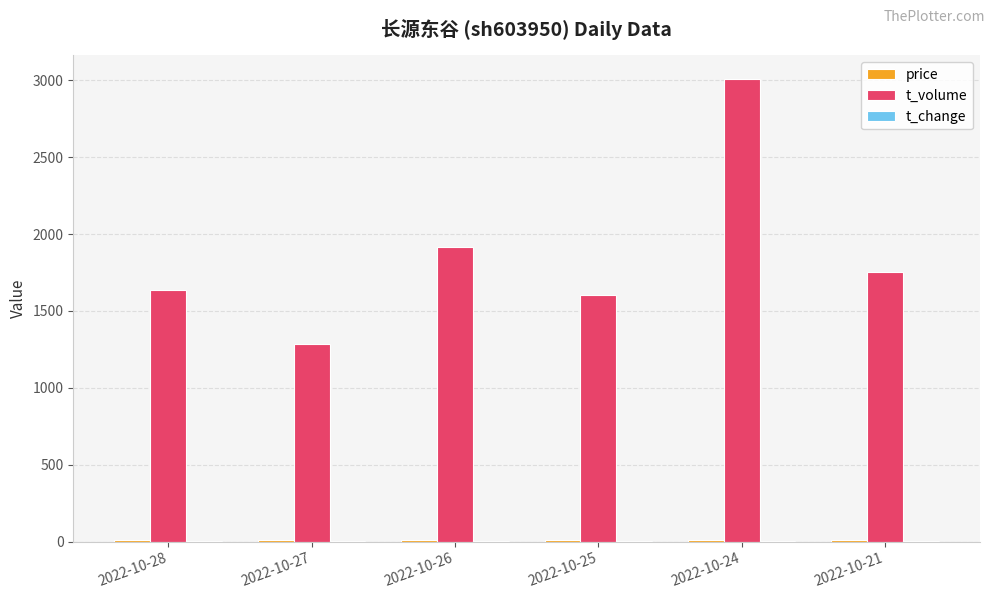

Which series has the widest spread of values?

t_volume